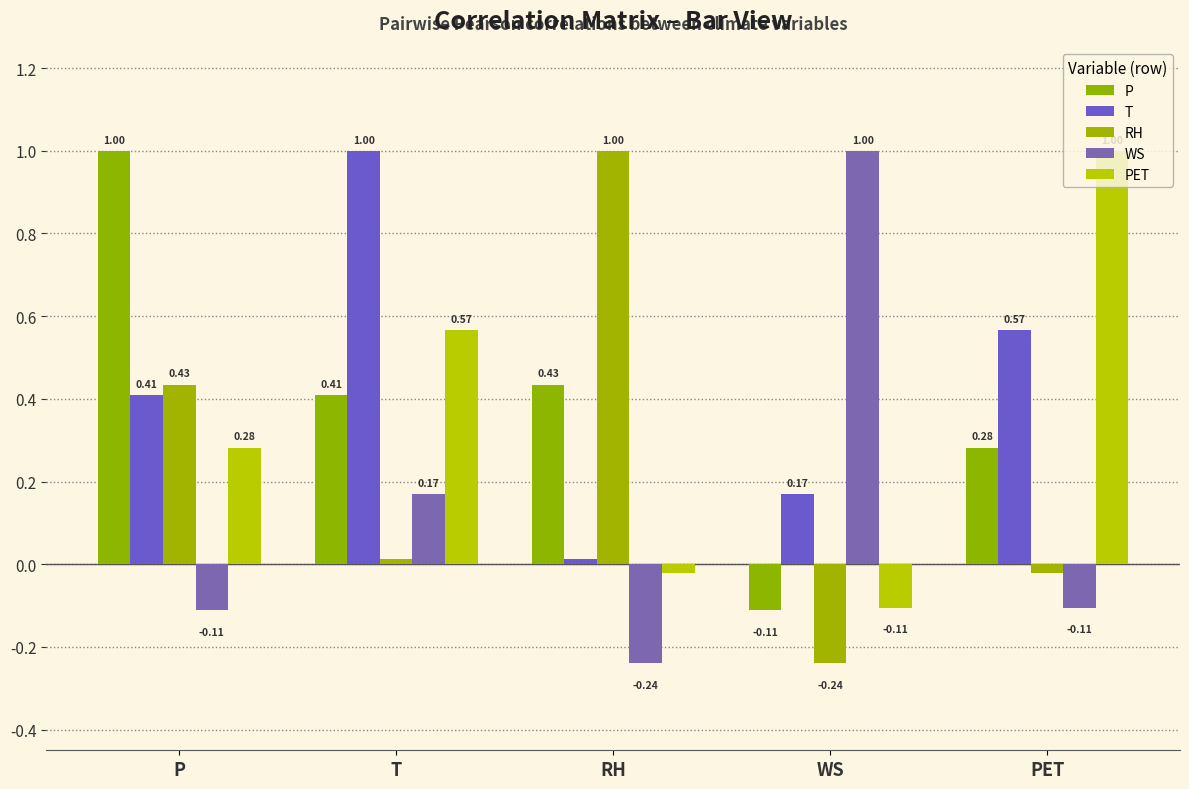

What are all the series names shown in the legend?

P, T, RH, WS, PET